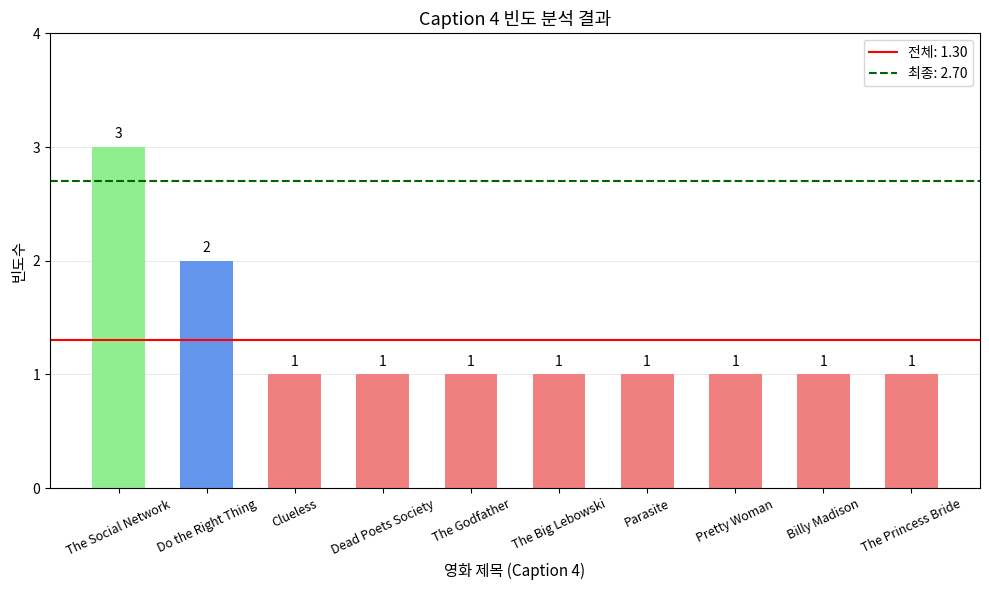

What is the approximate value at Clueless?

1